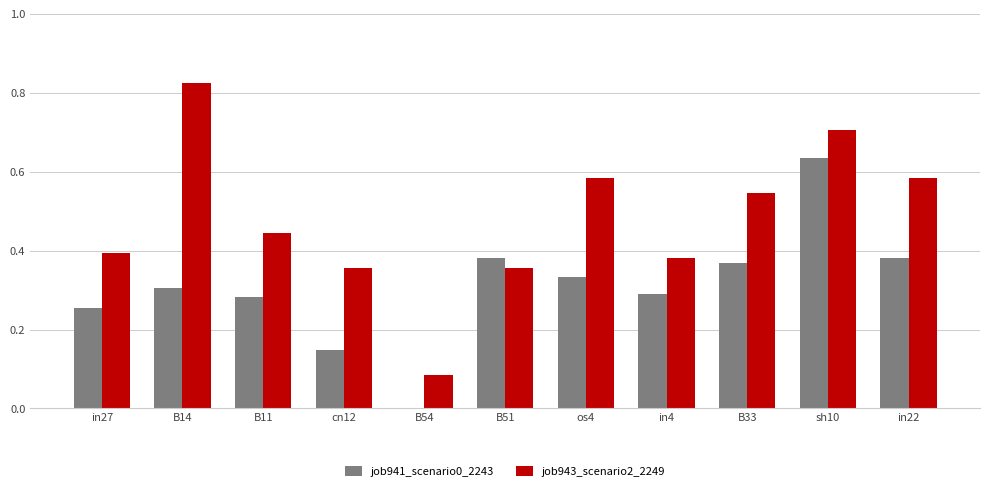

The value of job941_scenario0_2243 at os4 is 0.3. True or false?

True